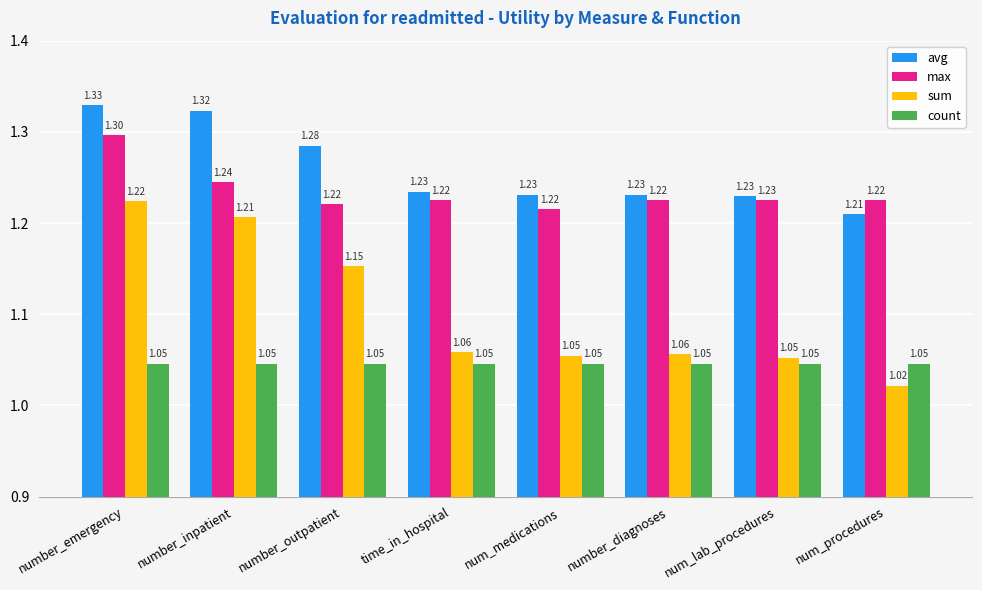

Which series has the widest spread of values?

sum